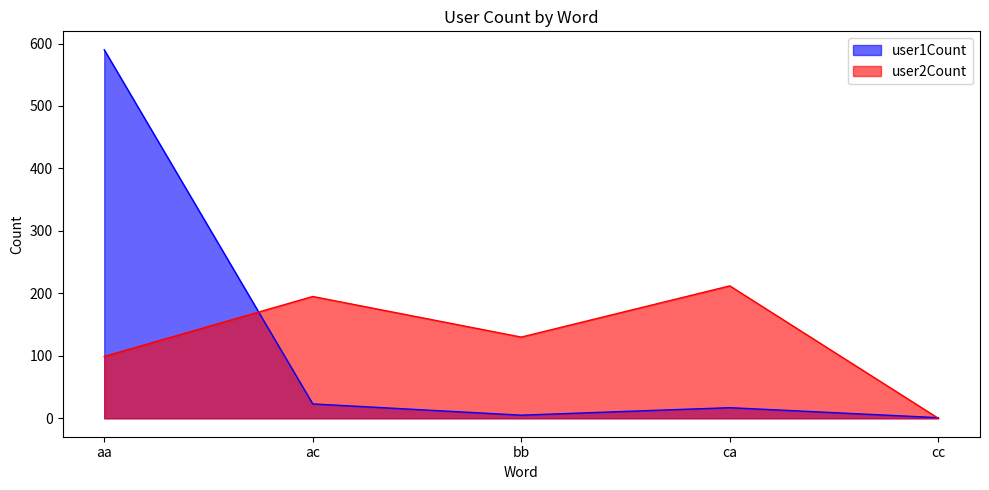

What is the difference between the highest and lowest values at ac?

172